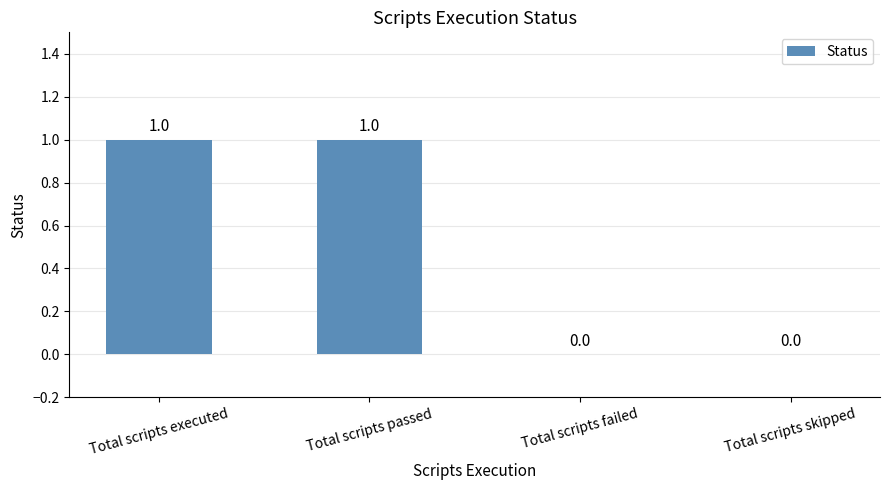

Between Total scripts passed and Total scripts skipped, which is larger?

Total scripts passed